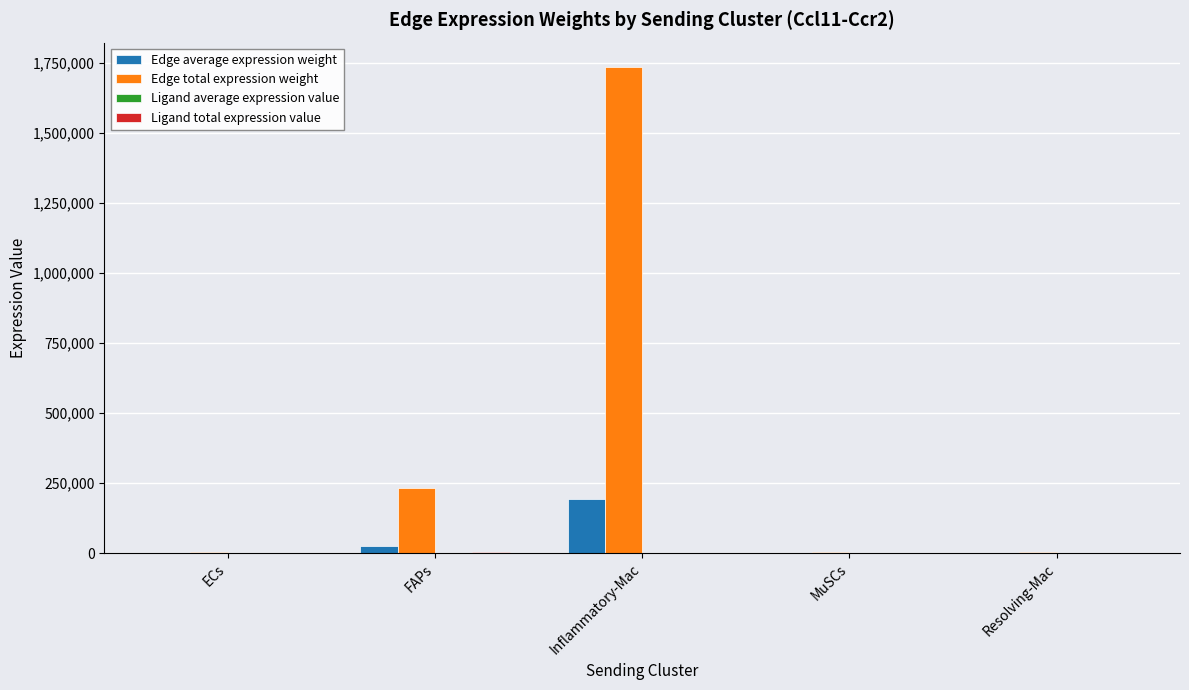

Where is Edge total expression weight nearest to the value 868535?

FAPs